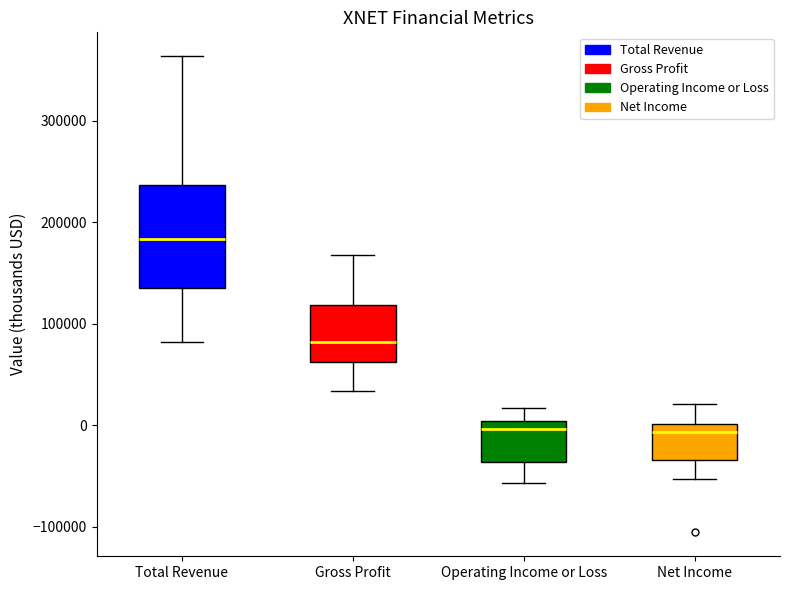

Reading left to right, transcribe this box plot: for each box, give where its median line is, the range the box spans, and where its two whiskers end, as read against the y-axis. The values are not printed on the chart, so give them approximately, as read against the axis.

Total Revenue: median 180000, box 140000 to 240000, whiskers 80000 to 360000
Gross Profit: median 80000, box 60000 to 120000, whiskers 30000 to 170000
Operating Income or Loss: median 0 (just below the box's upper edge), box -40000 to 0, whiskers -60000 to 20000
Net Income: median -10000, box -30000 to 0, whiskers -50000 to 20000